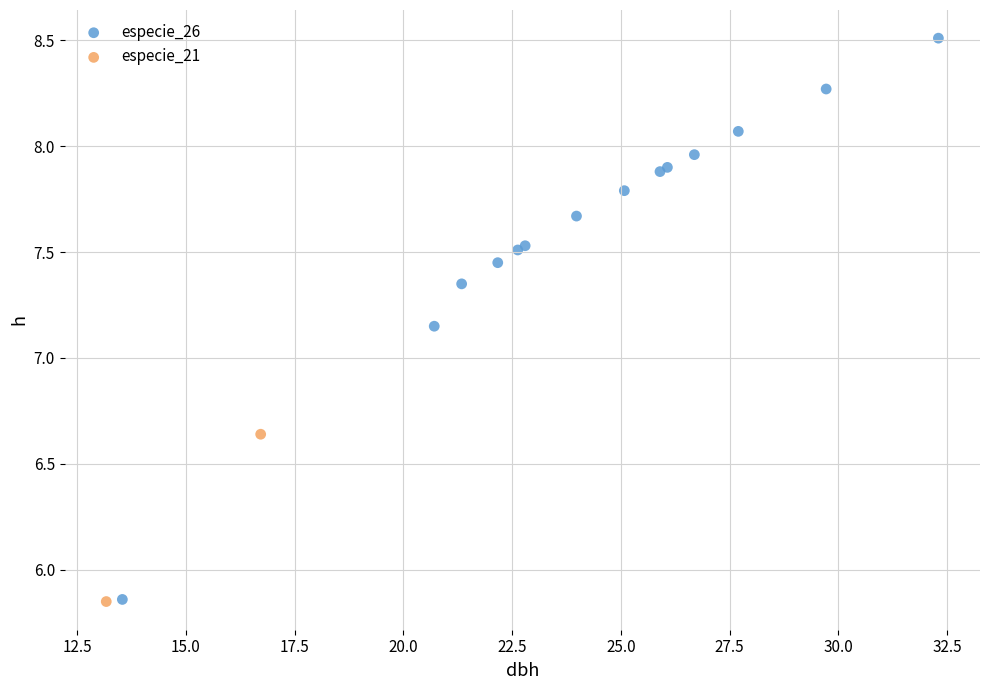

What are all the series names shown in the legend?

especie_26, especie_21